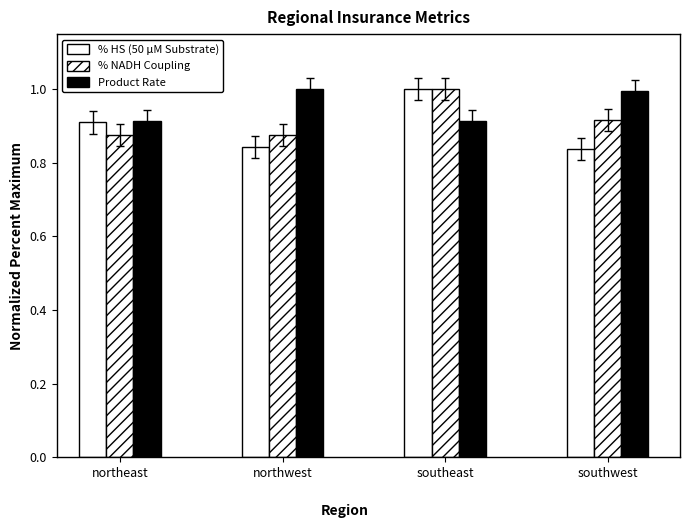

Which label corresponds to the largest value in the chart?

southeast